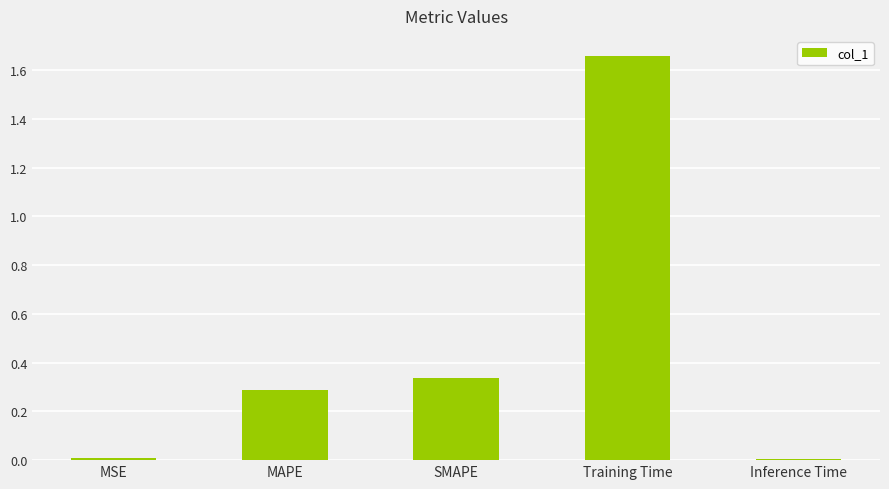

What is the label of the 5th bar from the right?

MSE